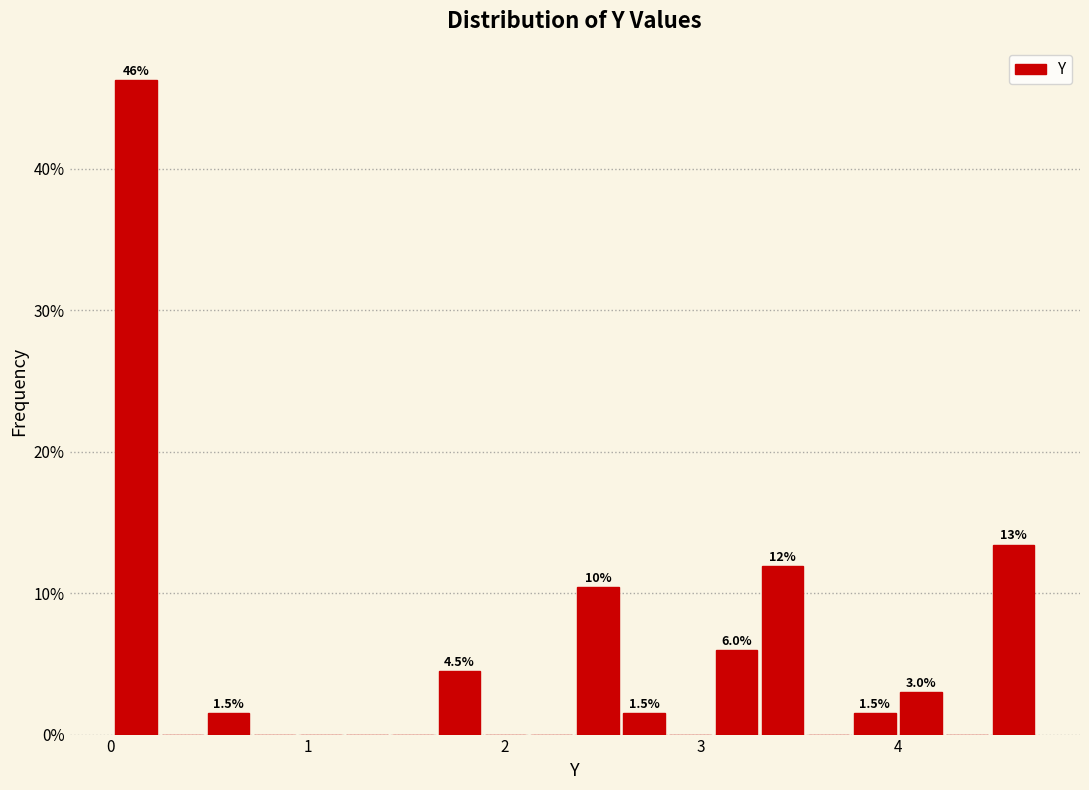

Around what value on the x-axis is the tallest bar? Give the approximate position of its centre, as read against the axis.

0.1